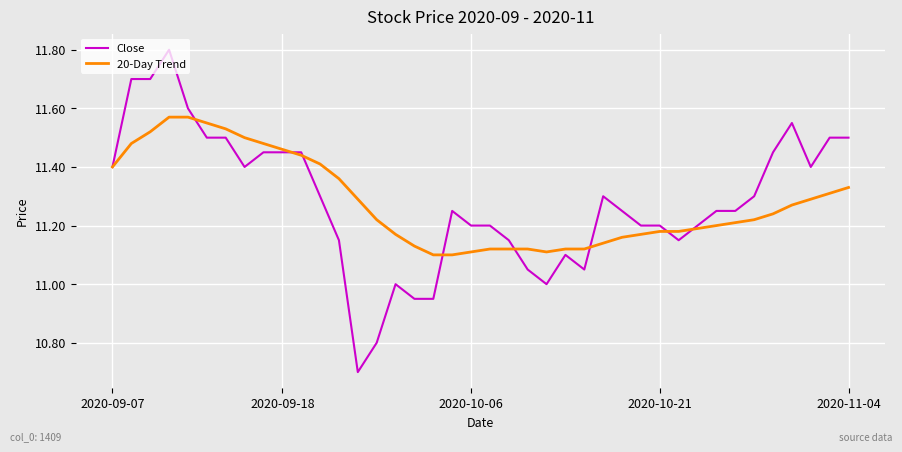

List the series in order of their peak value, highest first.

Close, 20-Day Trend